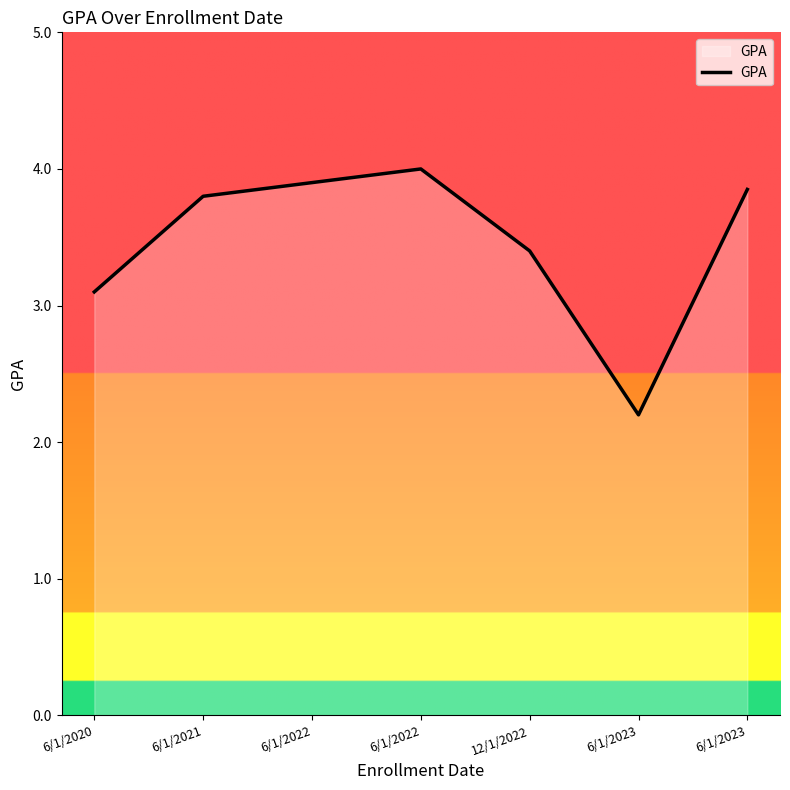

How many lines are shown in the chart?

1